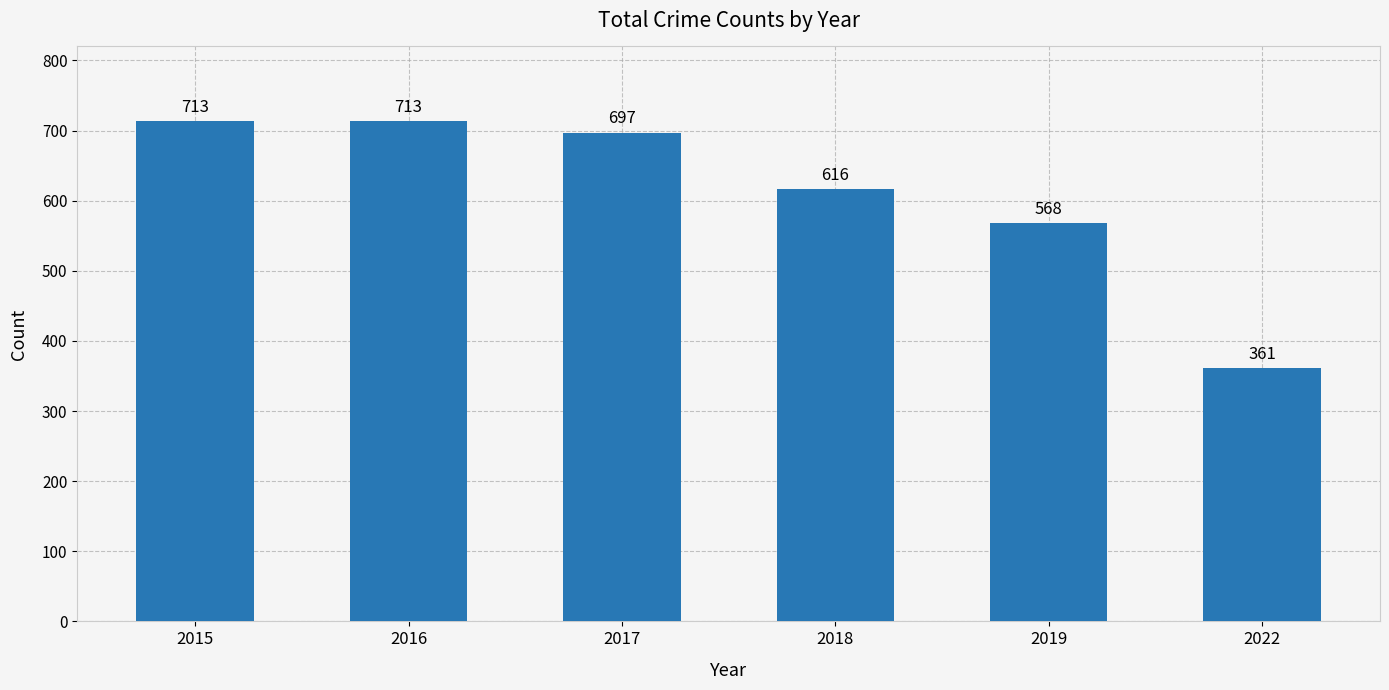

At which label is the value closest to 537?

2019